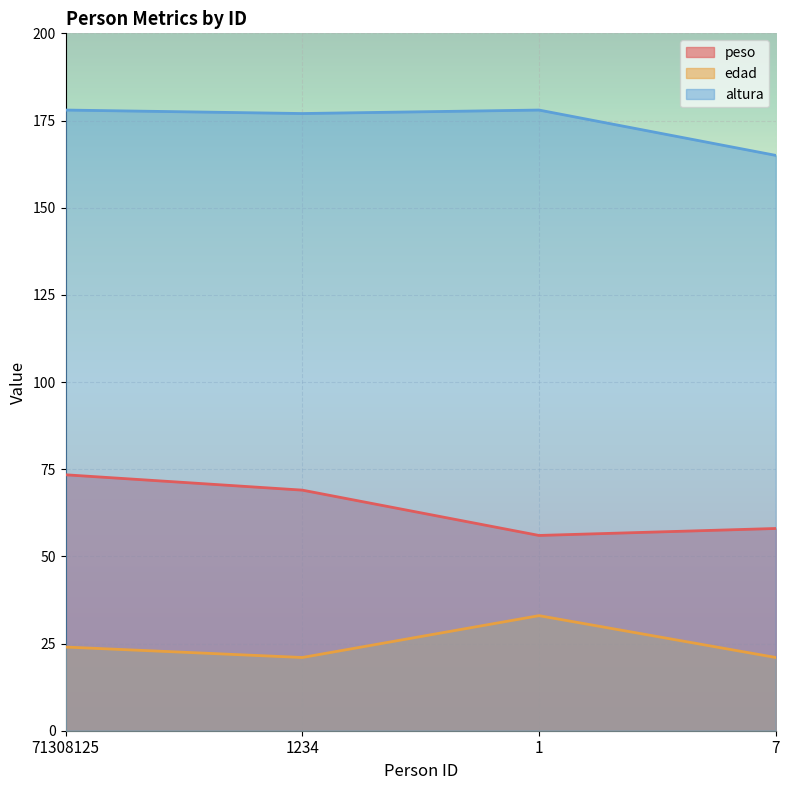

At which label does edad reach its peak?

1